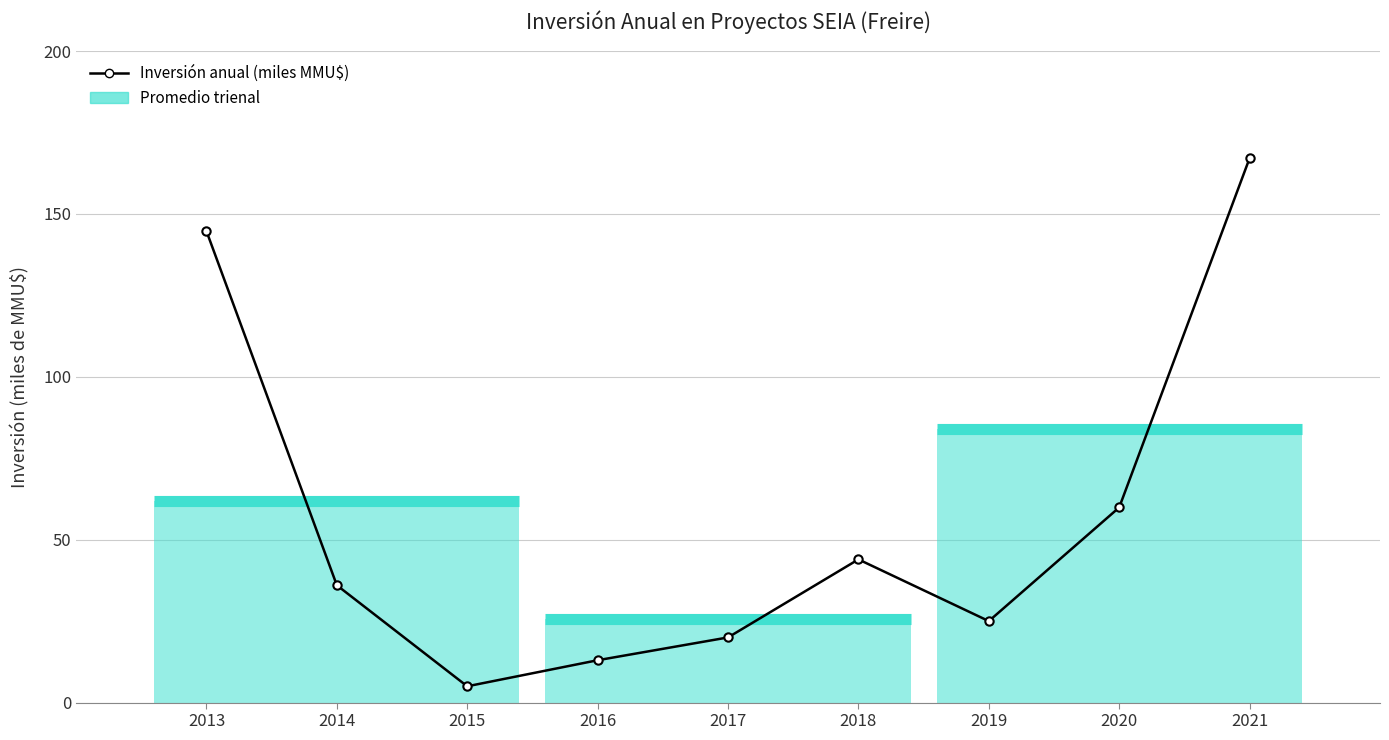

Approximately how many times larger is the value at 2016 compared to 2015?

2.6